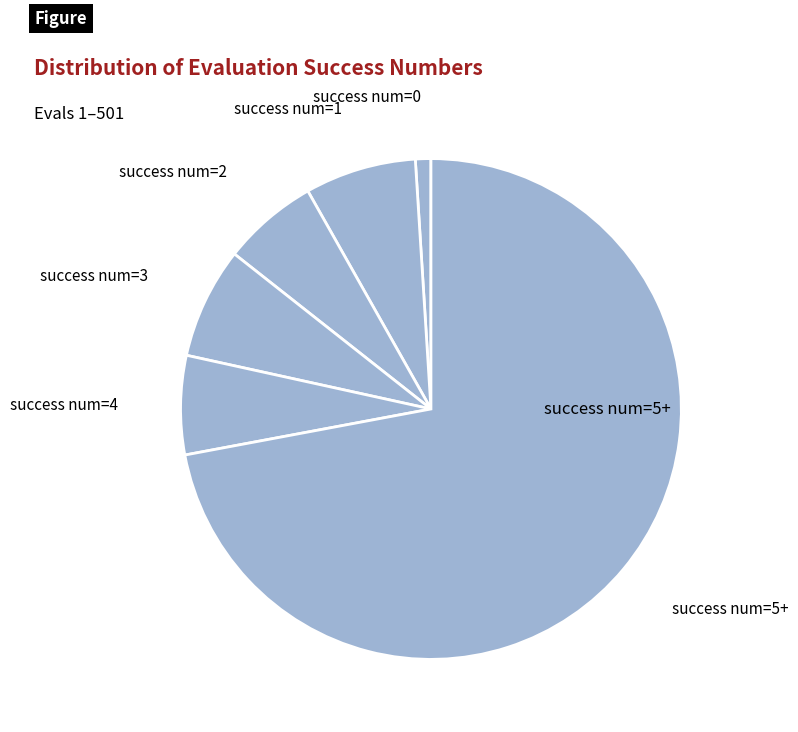

Count the number of slices in the pie.

6